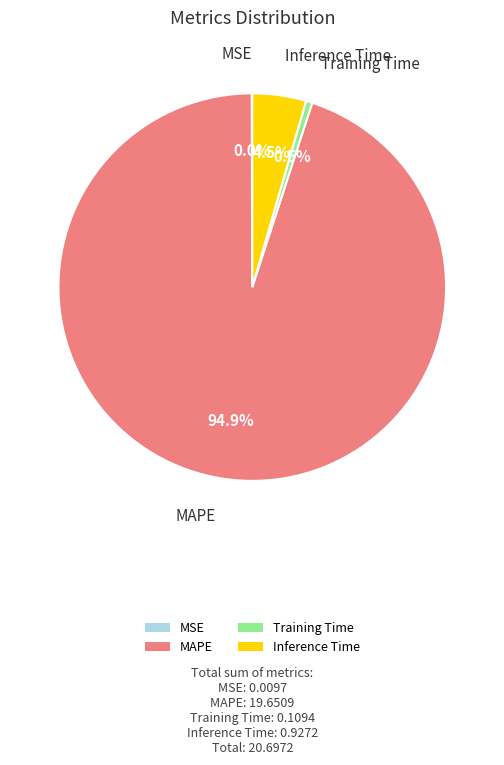

Between MAPE and Inference Time, which is larger?

MAPE